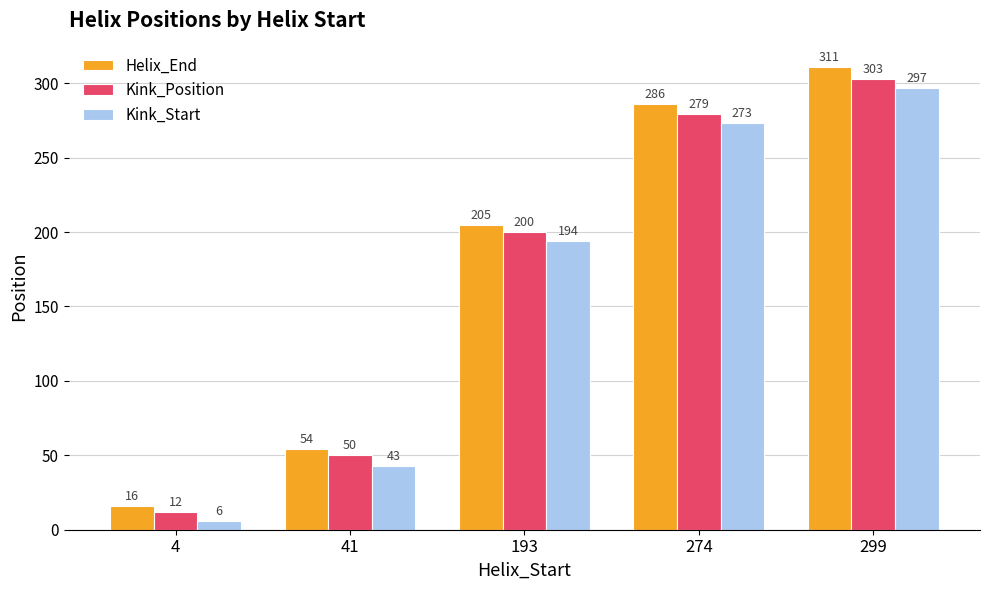

Reading left to right, list all the values displayed in this chart.

Helix_End: 4=16	41=54	193=205	274=286	299=311
Kink_Position: 4=12	41=50	193=200	274=279	299=303
Kink_Start: 4=6	41=43	193=194	274=273	299=297